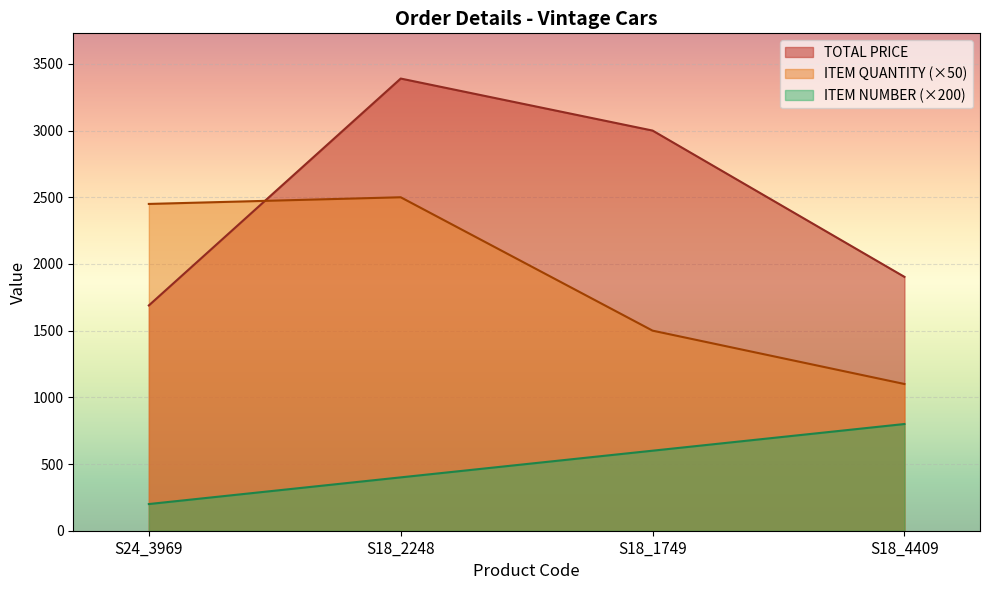

What are all the series names shown in the legend?

TOTAL PRICE, ITEM QUANTITY (×50), ITEM NUMBER (×200)